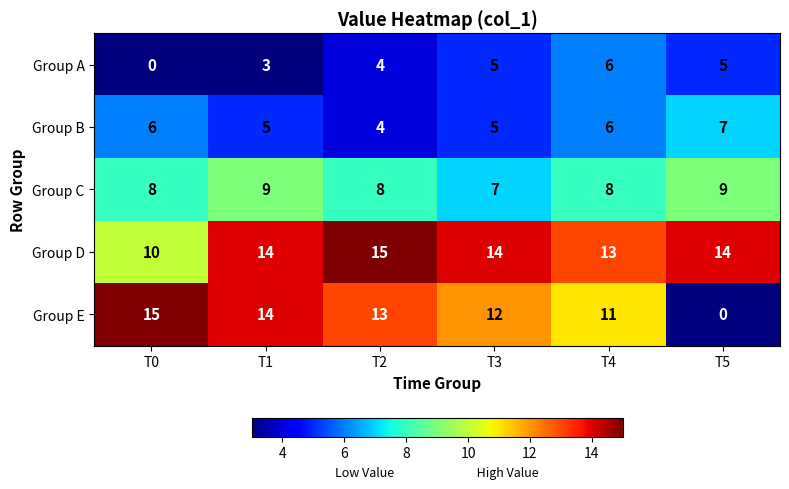

Reading left to right, extract all data points from this chart.

Group A: 0	3	4	5	6	5
Group B: 6	5	4	5	6	7
Group C: 8	9	8	7	8	9
Group D: 10	14	15	14	13	14
Group E: 15	14	13	12	11	0